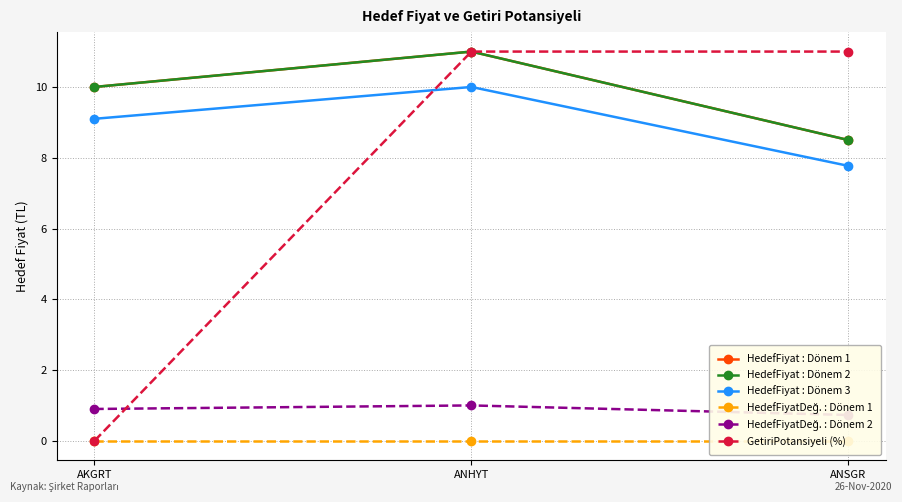

What is the sum of the HedefFiyat : Dönem 1 values at ANSGR and AKGRT?

18.5